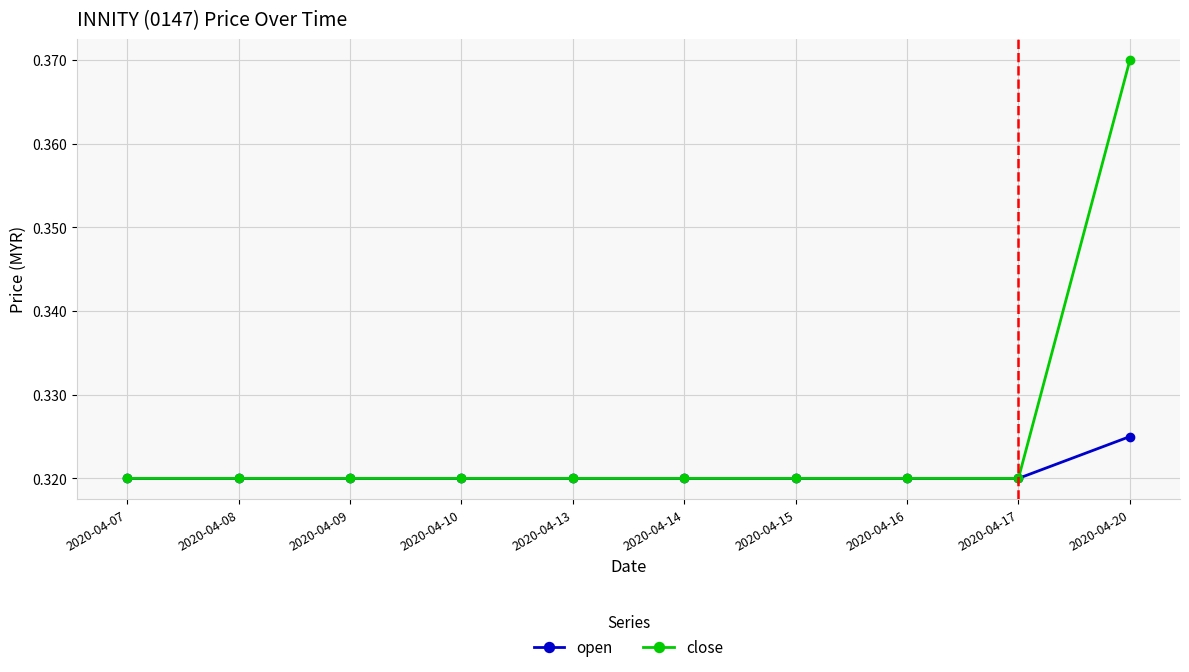

Is this an area chart (filled region under the line)?

No